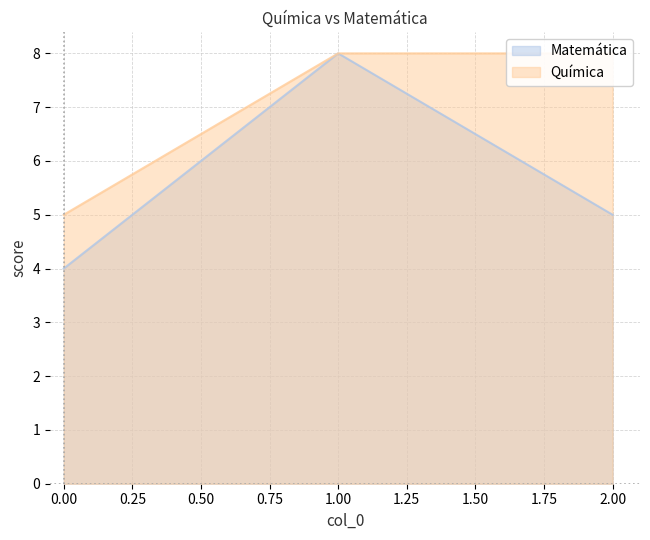

What is the total value across all series at 2?

13